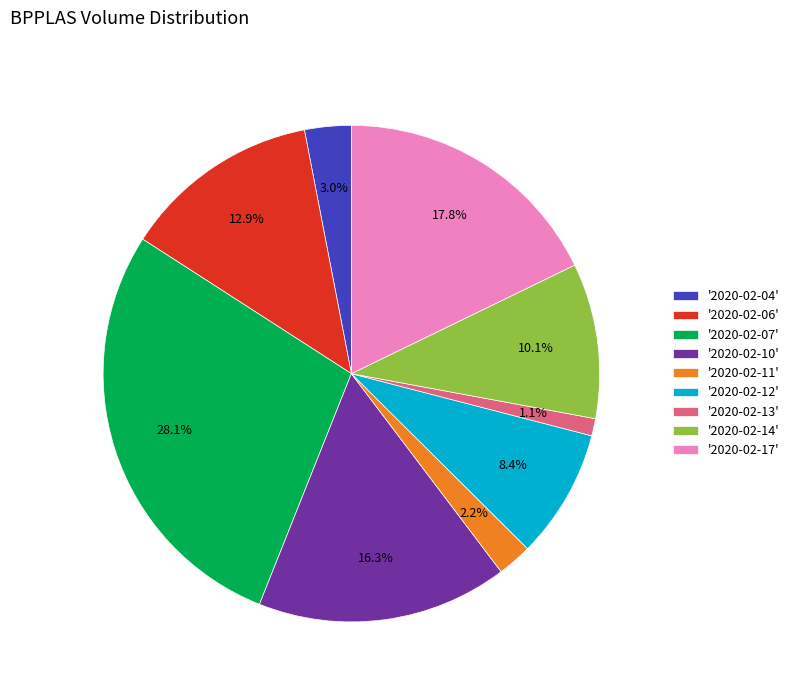

Is there a majority slice in this chart?

No